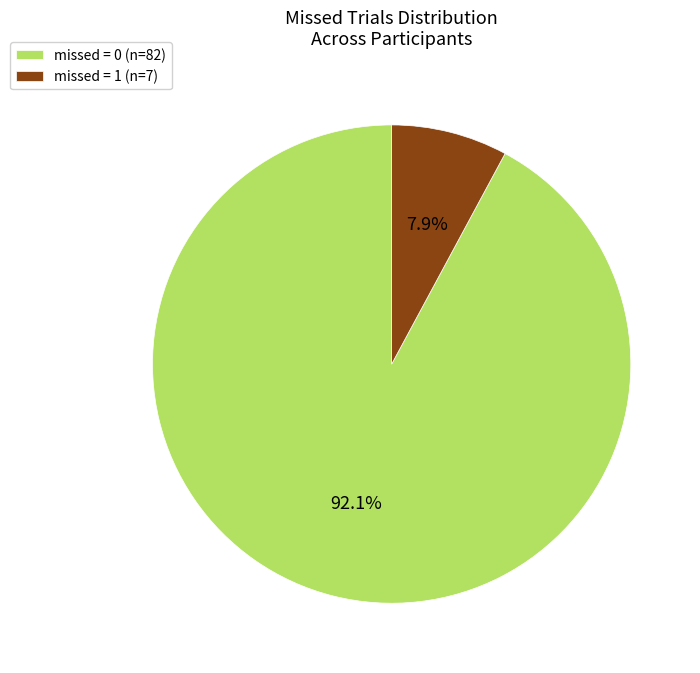

Which has a higher value, missed = 1 (n=7) or missed = 0 (n=82)?

missed = 0 (n=82)